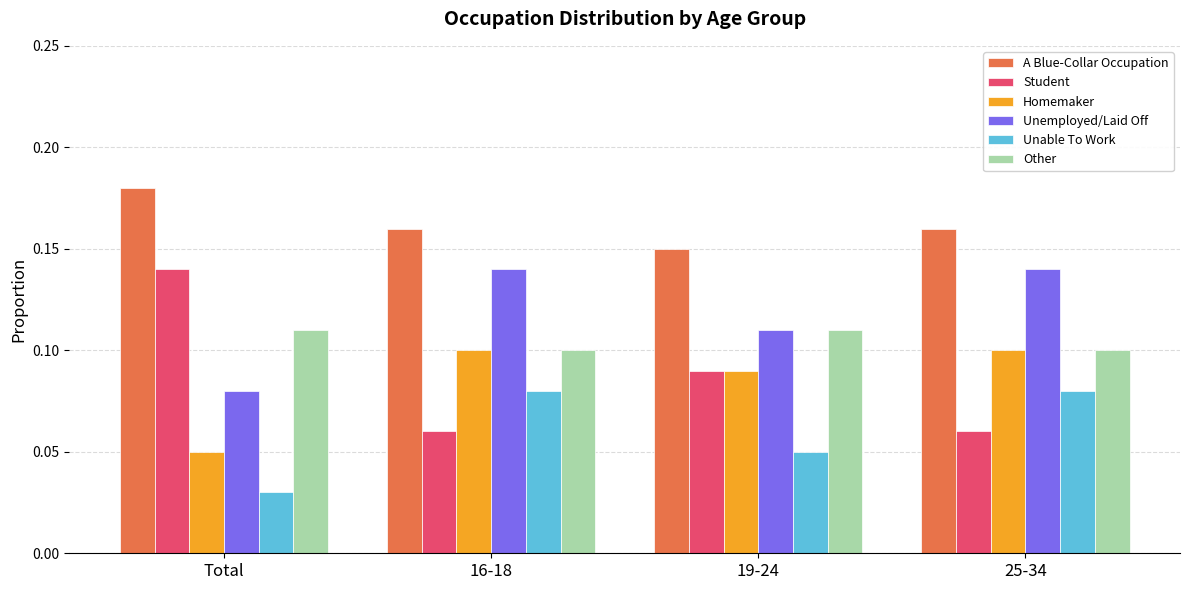

What position from the right is 19-24?

2